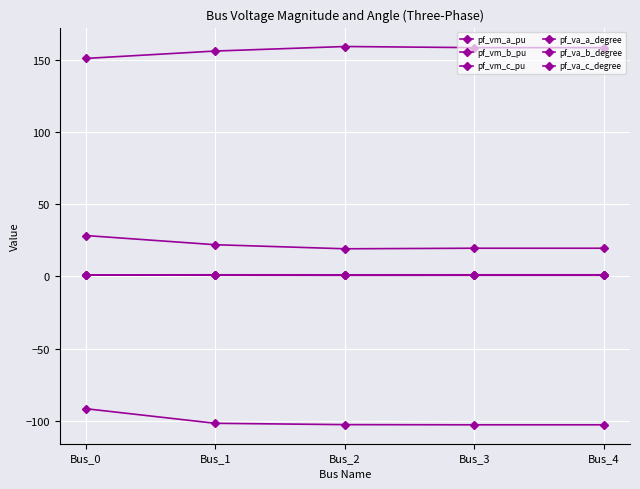

At which category is the sum across all series the highest?

Bus_0